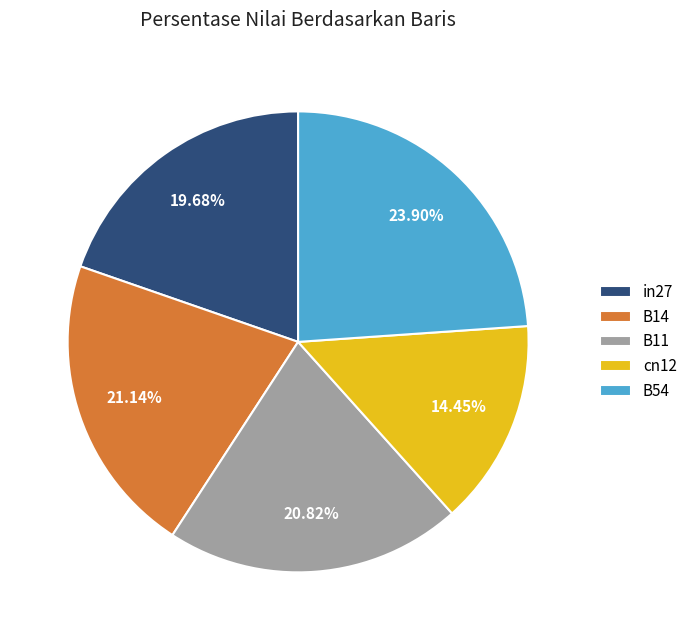

To the nearest percent, what portion does B14 represent?

21%